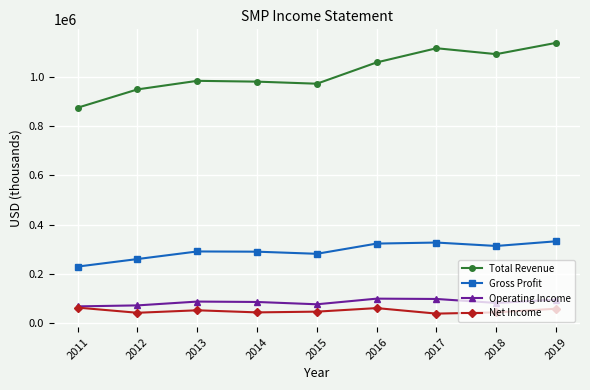

What are all the series names shown in the legend?

Total Revenue, Gross Profit, Operating Income, Net Income